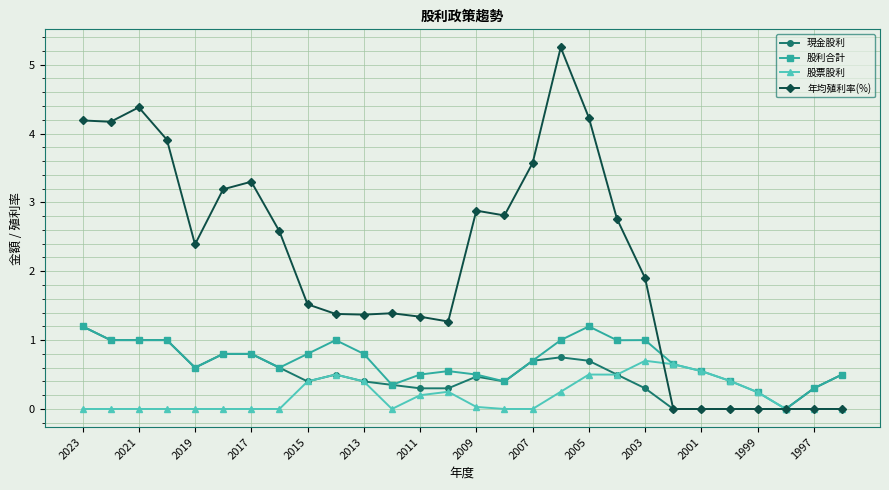

Which series has the widest spread of values?

年均殖利率(%)